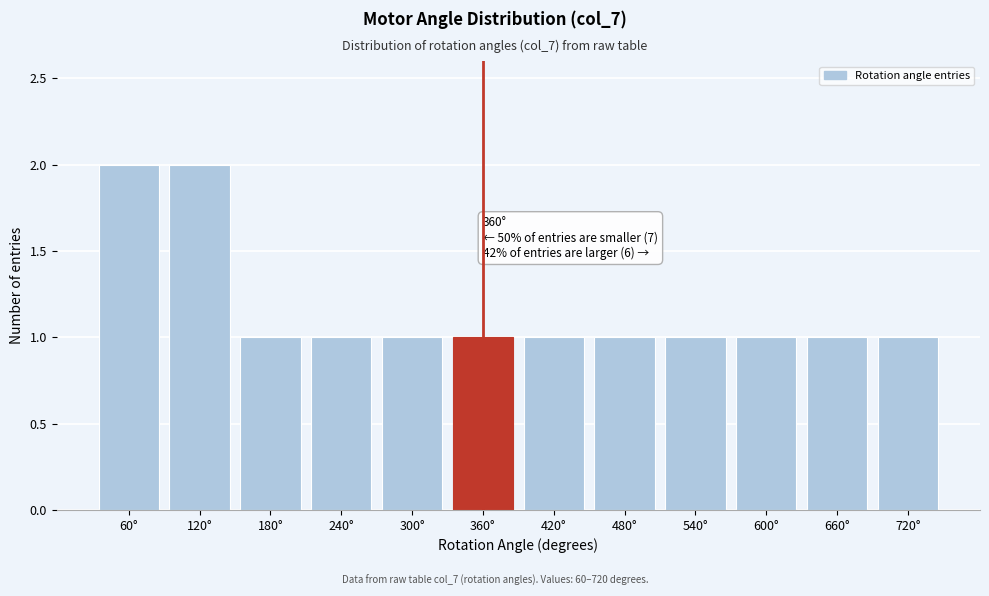

Reading right to left, list all the values displayed in this chart.

720°=1	660°=1	600°=1	540°=1	480°=1	420°=1	360°=1	300°=1	240°=1	180°=1	120°=2	60°=2